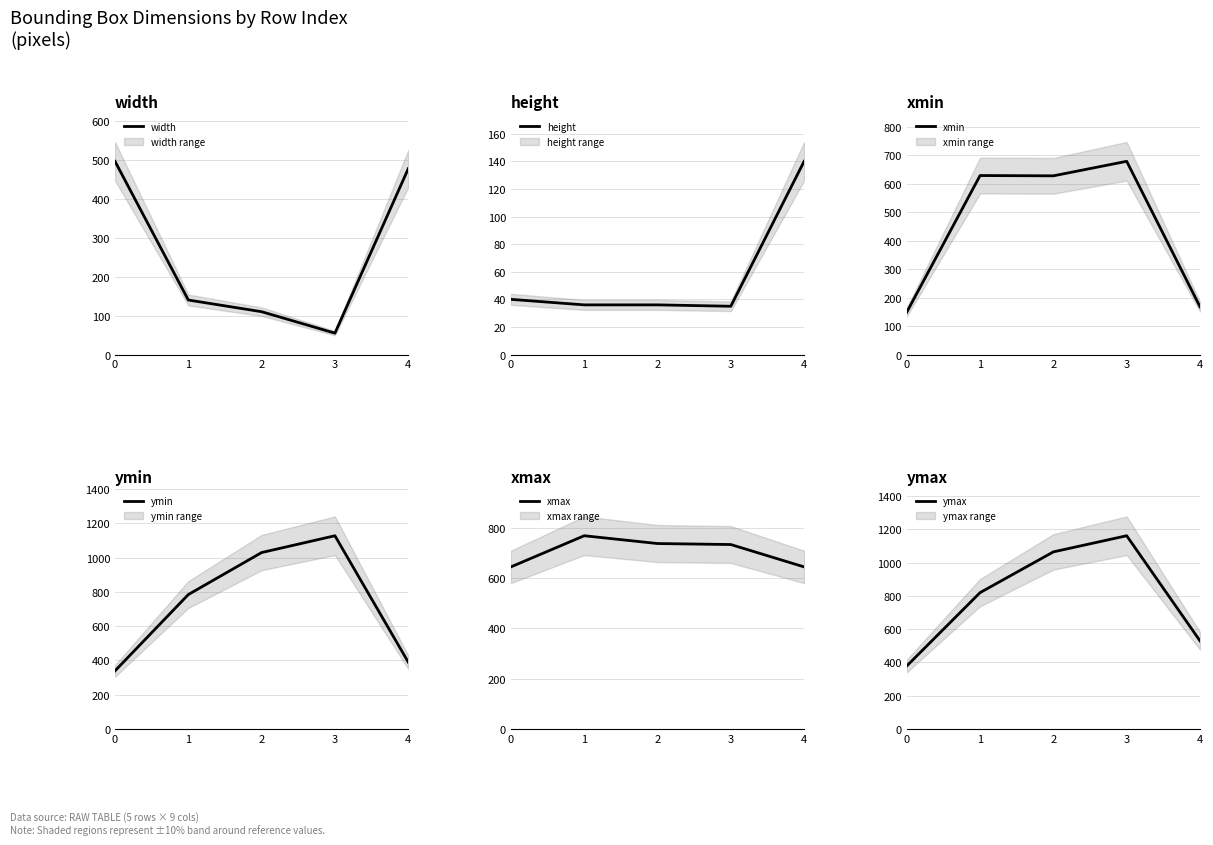

True or false: width has a value of 110 at 2.

True